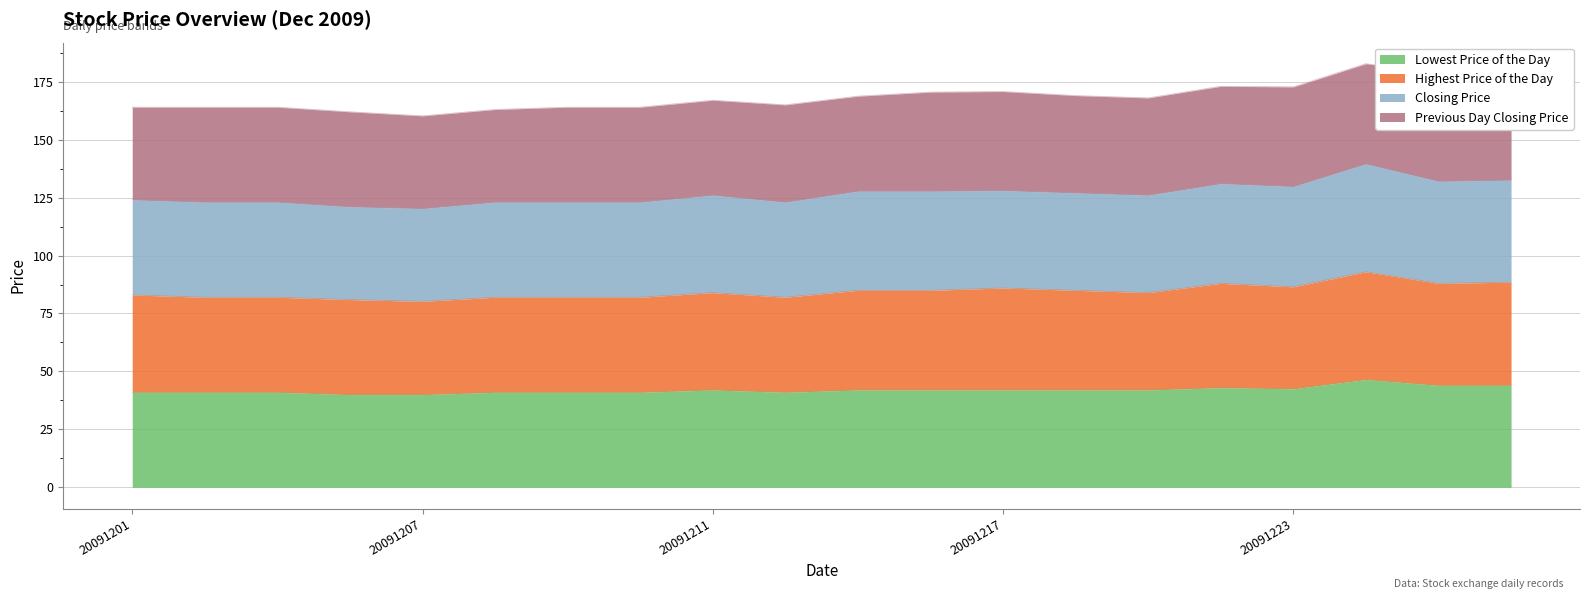

What is the minimum value for Lowest Price of the Day?

40.0